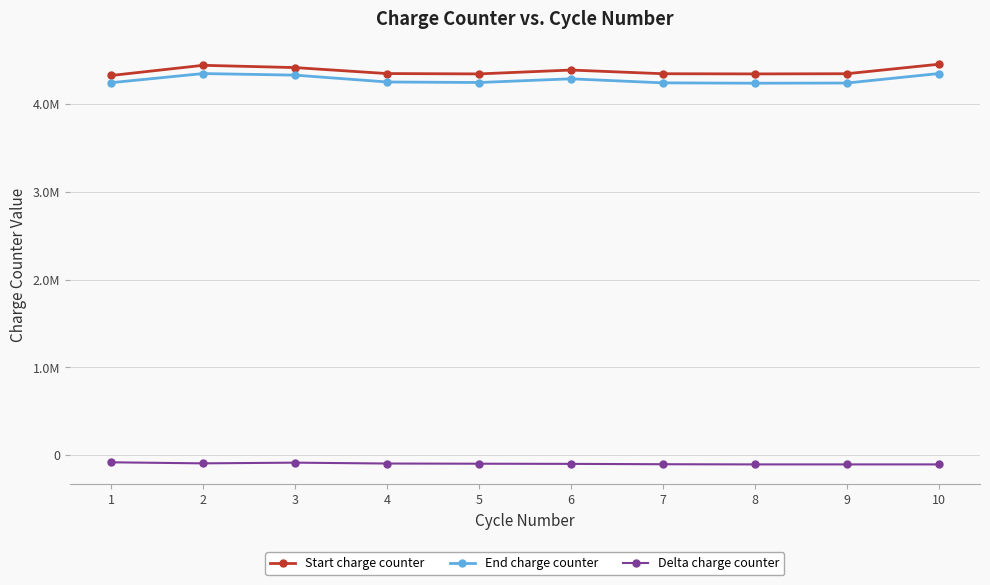

What is the smallest value displayed?

-106000